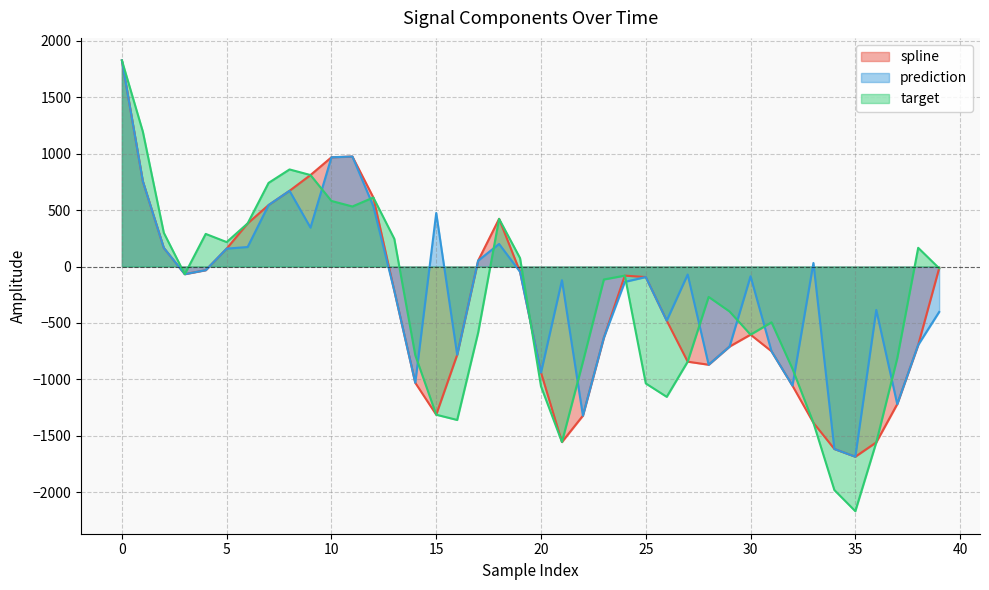

True or false: prediction has a value of 158.6 at 5.

True